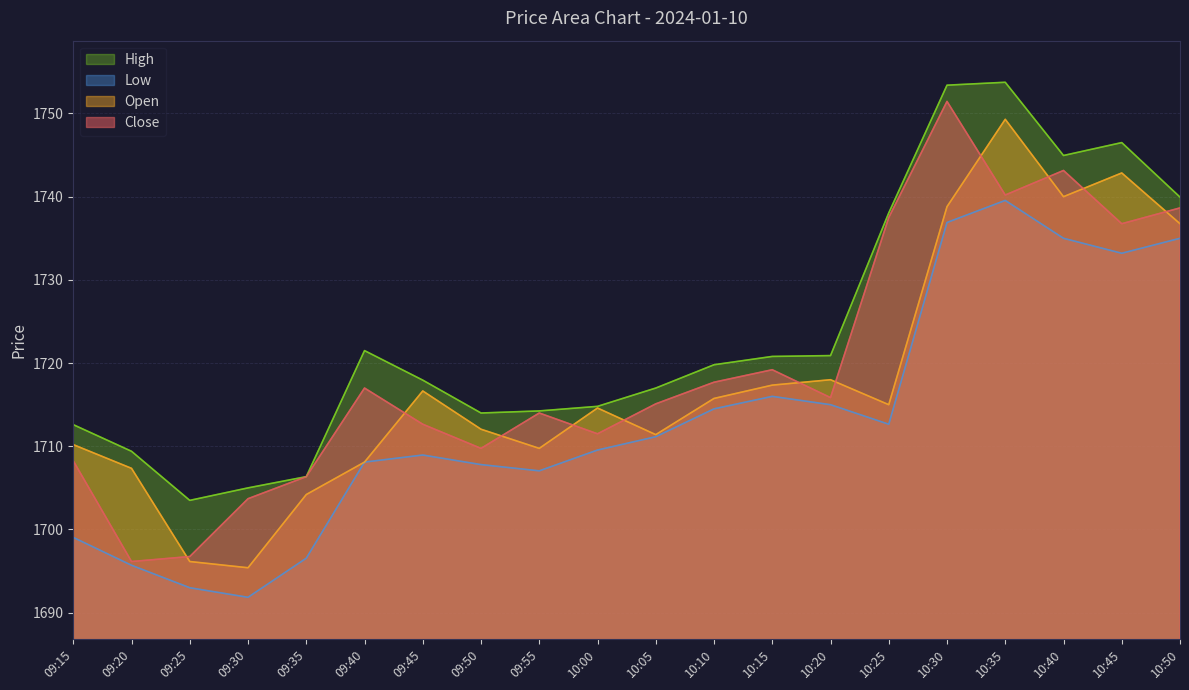

Is it true that High equals 1738.0 at 10:25?

True